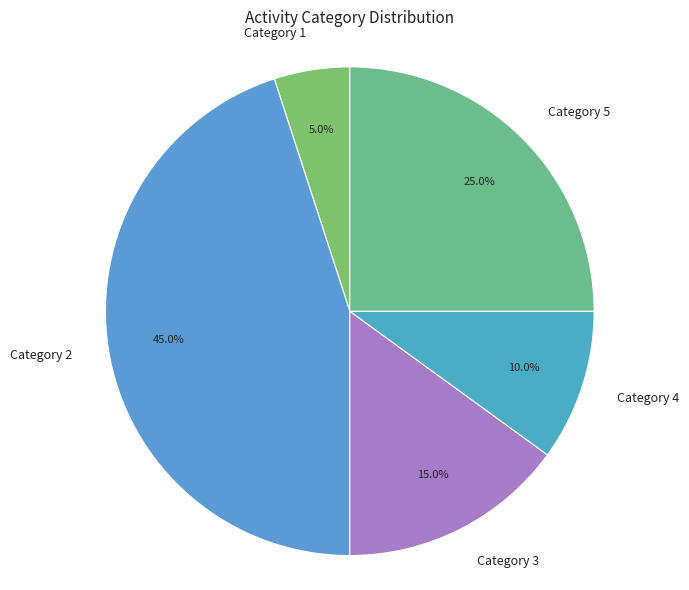

Rank the categories by value from highest to lowest.

Category 2, Category 5, Category 3, Category 4, Category 1